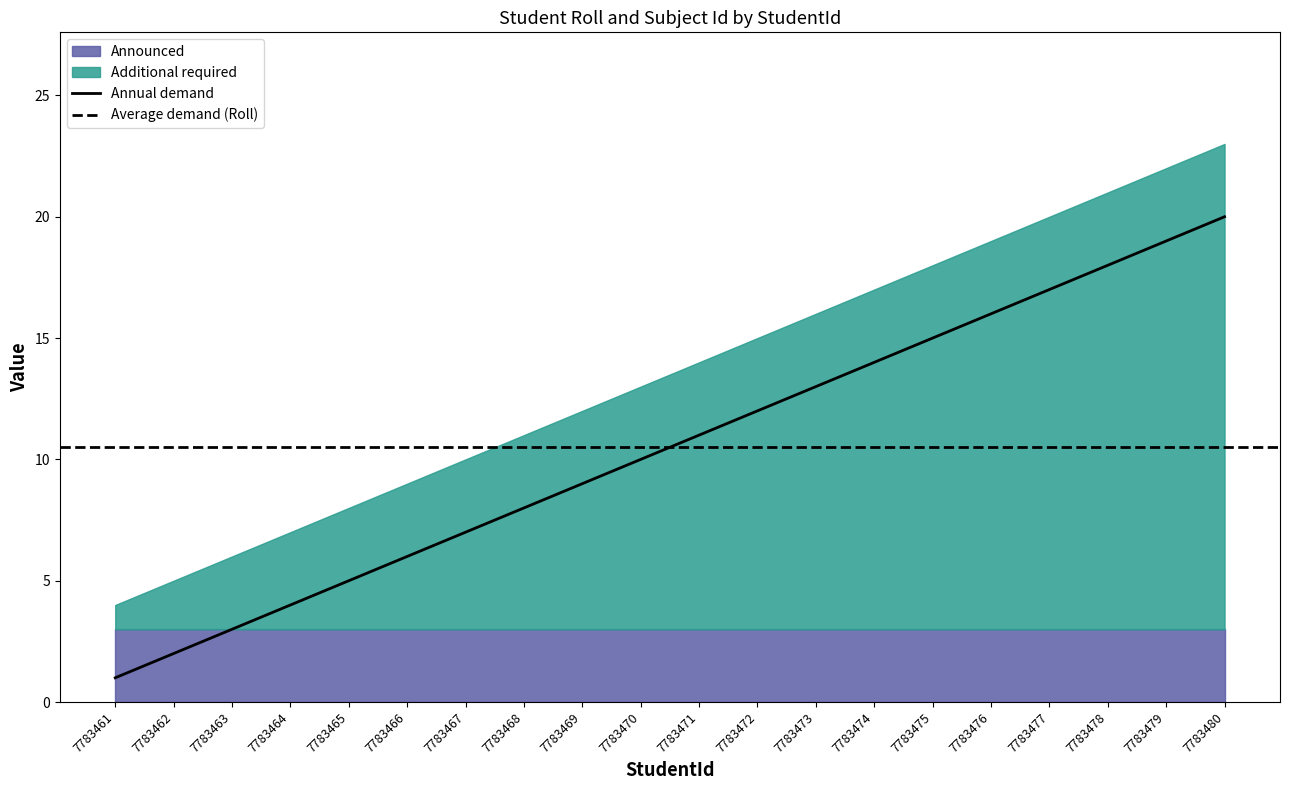

Where is the data nearest to the value 10?

7783470